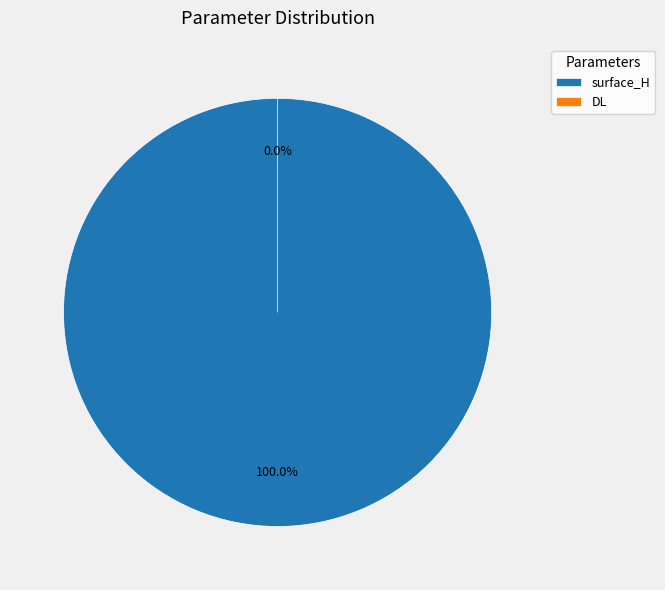

True or false: DL accounts for 0% of the total.

True